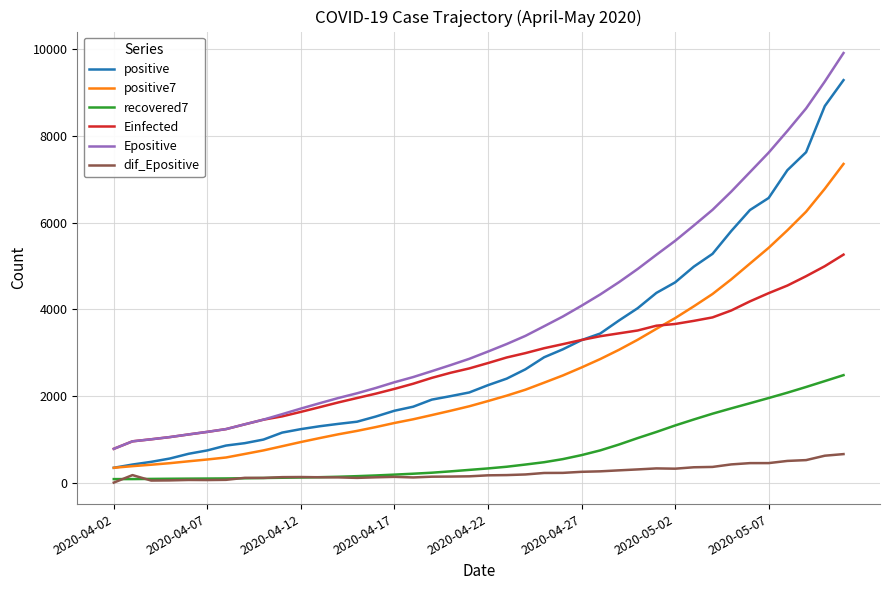

How many values in the dif_Epositive series are below 173?

20